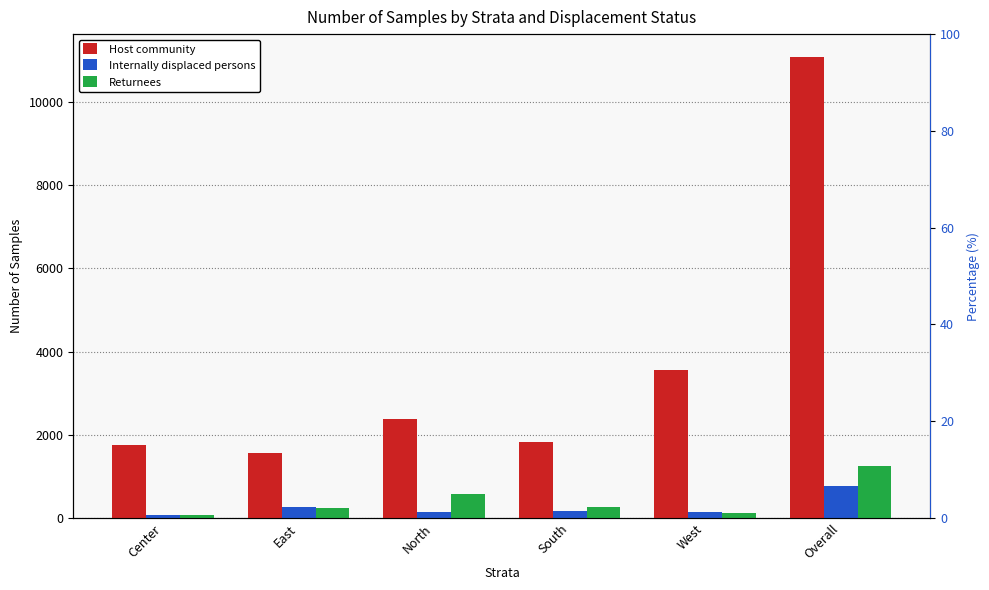

What is the label of the 6th bar from the left?

Overall